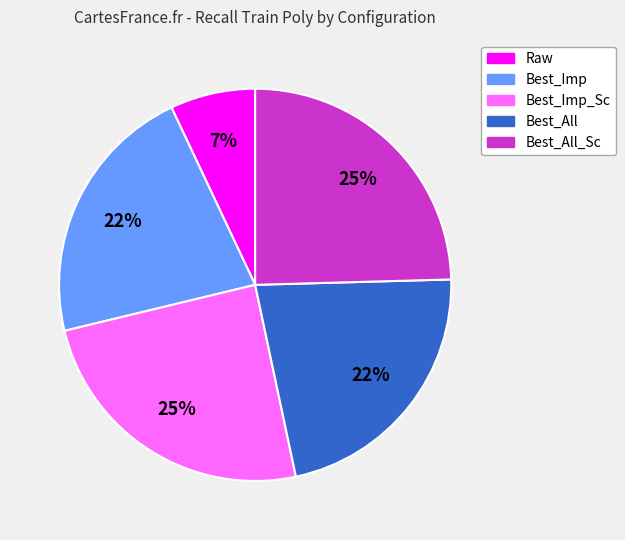

True or false: Raw accounts for 16% of the total.

False